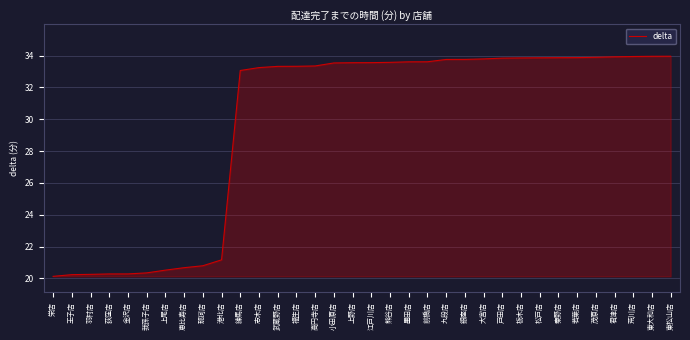

How many lines are shown in the chart?

1